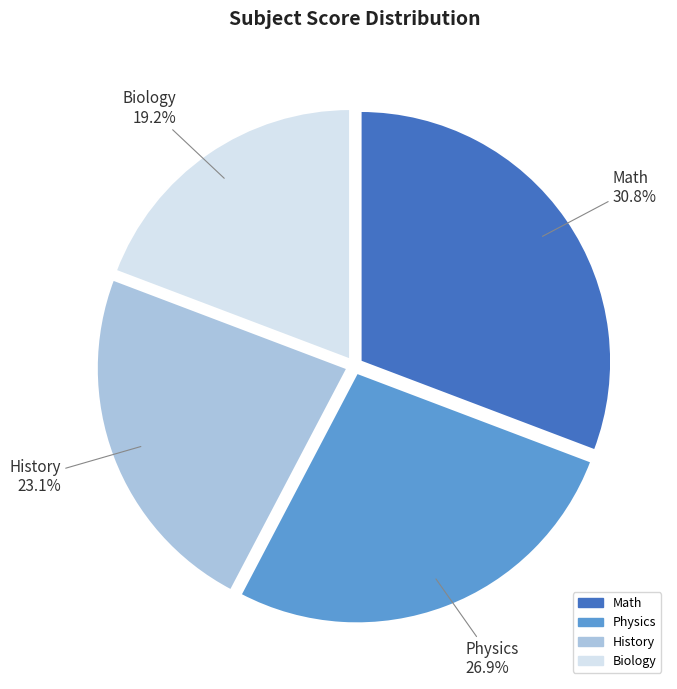

To the nearest percent, what is the difference between the History and Physics slice percentages?

4%